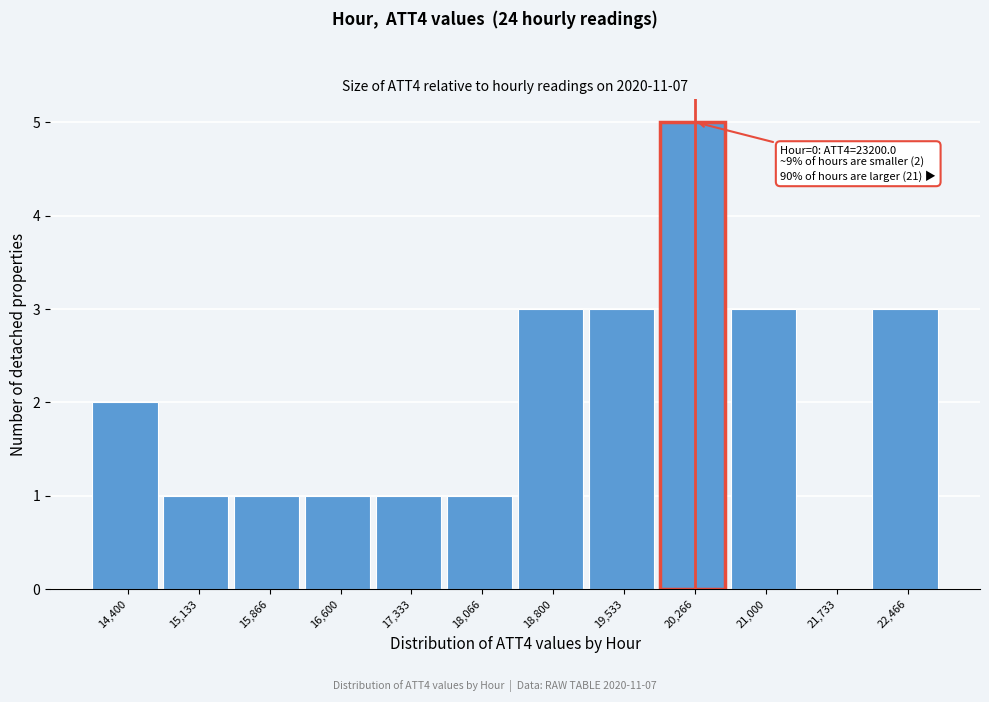

Reading left to right, extract all data points from this chart.

14,400=2	15,133=1	15,866=1	16,600=1	17,333=1	18,066=1	18,800=3	19,533=3	20,266=5	21,000=3	21,733=0	22,466=3